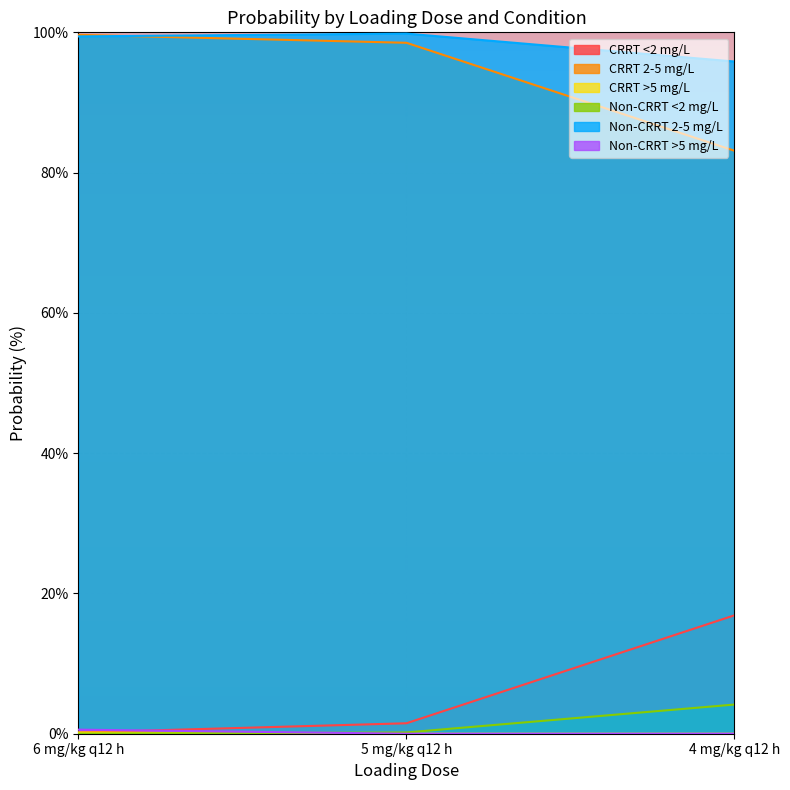

What is the label of the 3rd point from the right?

6 mg/kg q12 h